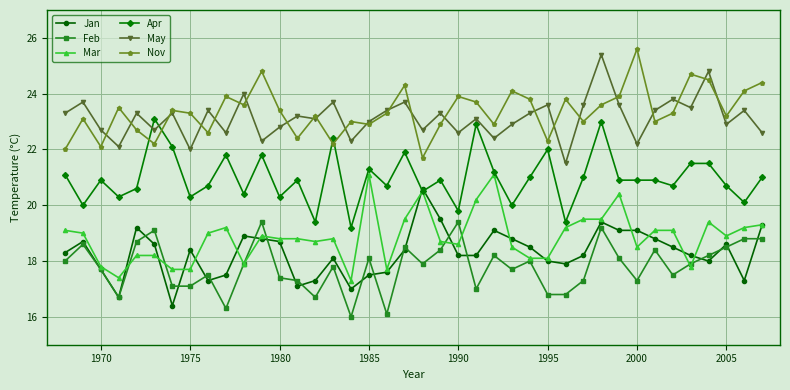

Count the number of categories in the chart.

40